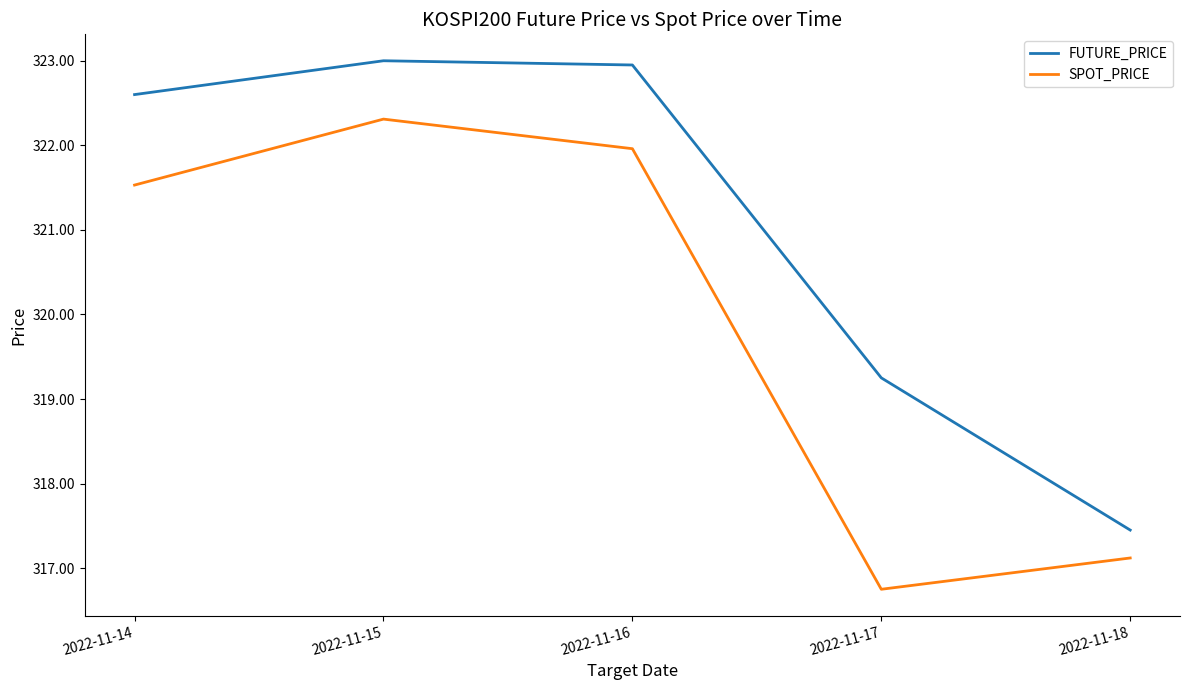

What is the difference between the highest and lowest values at 2022-11-15?

0.7